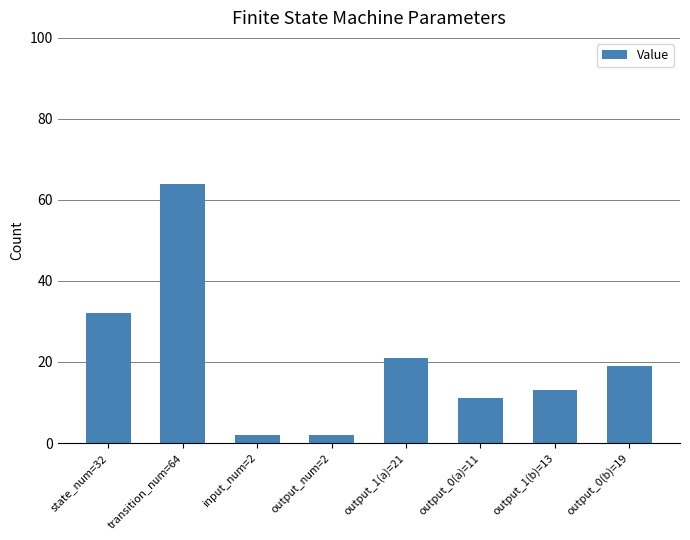

What is the ratio of the value at output_num=2 to the value at state_num=32?

0.1